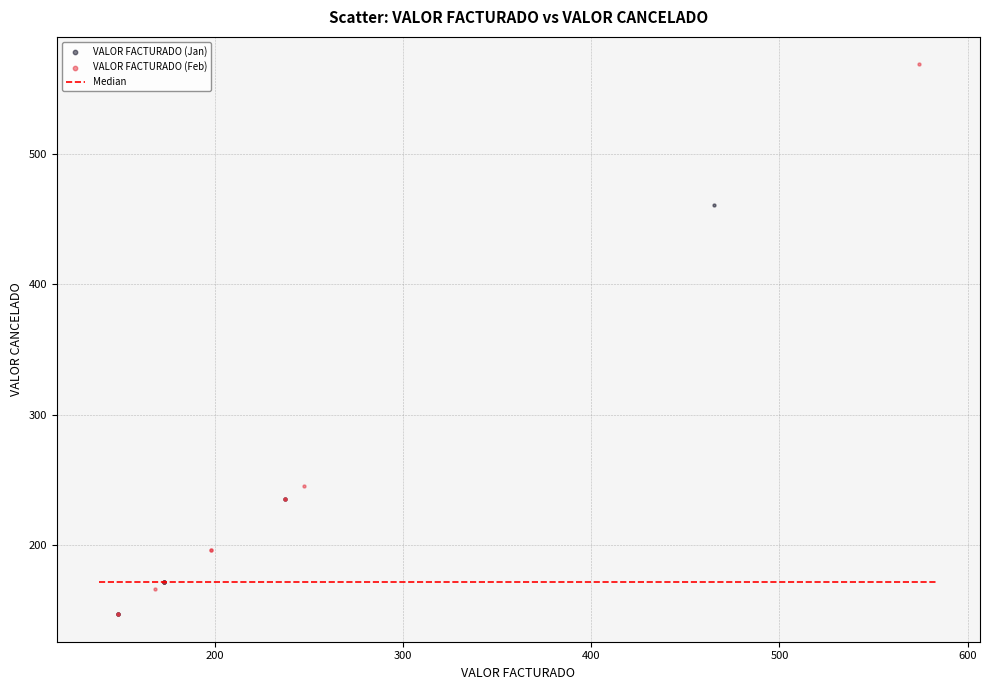

Which series has the largest Y range (max minus min)?

VALOR FACTURADO (Feb)